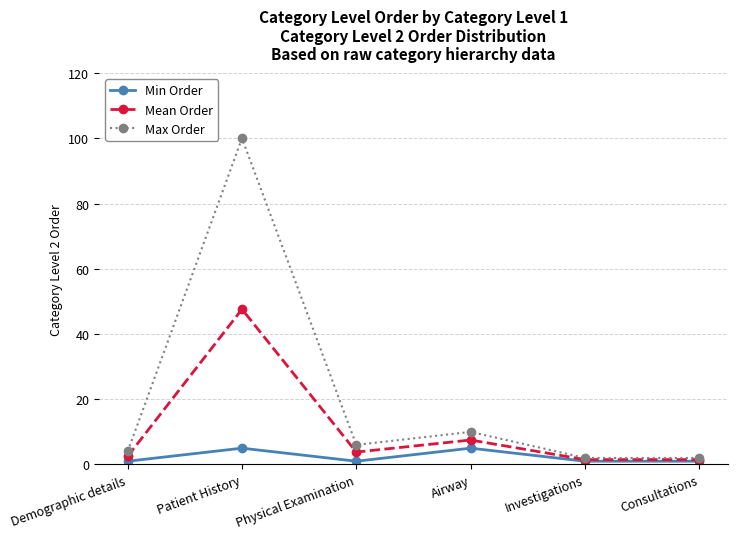

What is the smallest value displayed?

1.0